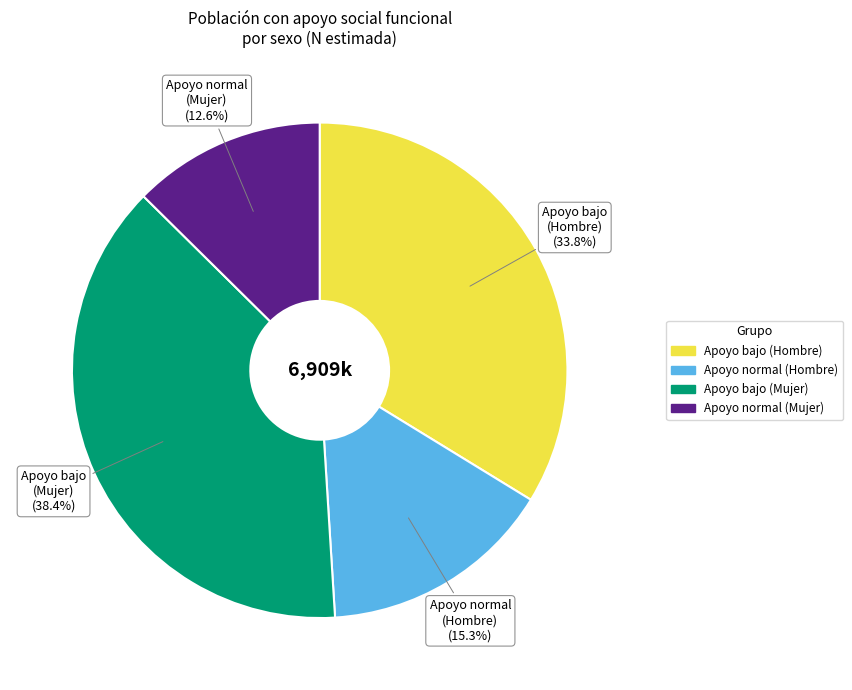

Is it true that Apoyo bajo (Mujer) is 38% of the pie?

True